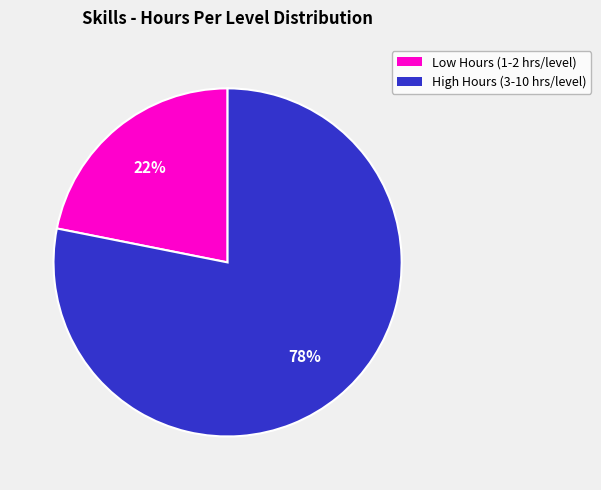

Is there a majority slice in this chart?

Yes